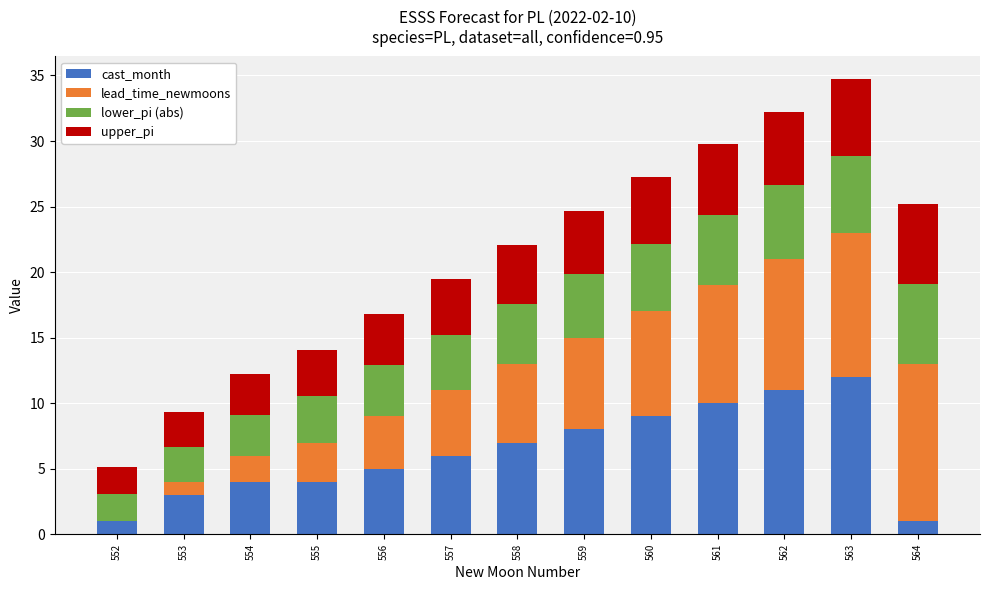

What are all the series names shown in the legend?

cast_month, lead_time_newmoons, lower_pi (abs), upper_pi